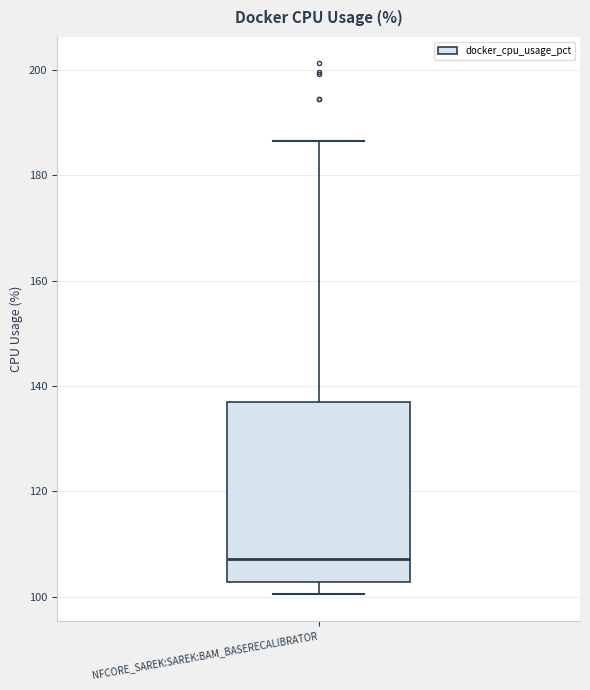

Transcribe this box plot: give where the median line is, the range the box spans, and where the two whiskers end, as read against the y-axis. The values are not printed on the chart, so give them approximately, as read against the axis.

median 108, box 102 to 136, whiskers 100 to 186